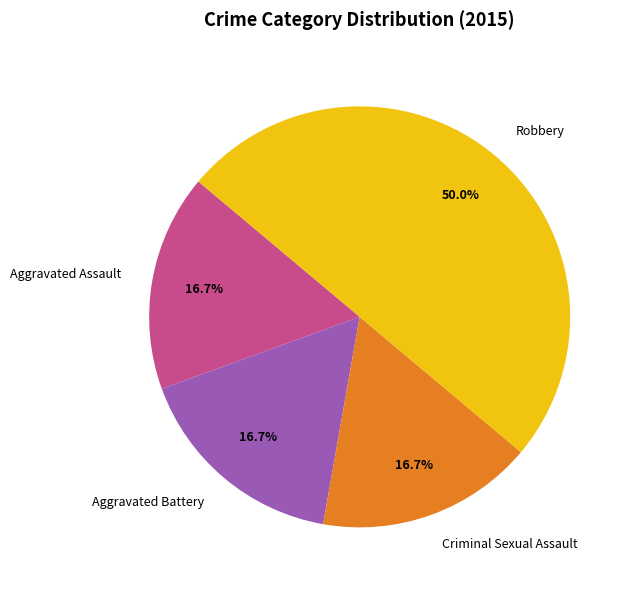

What percentage is NOT represented by Aggravated Assault?

83.3%